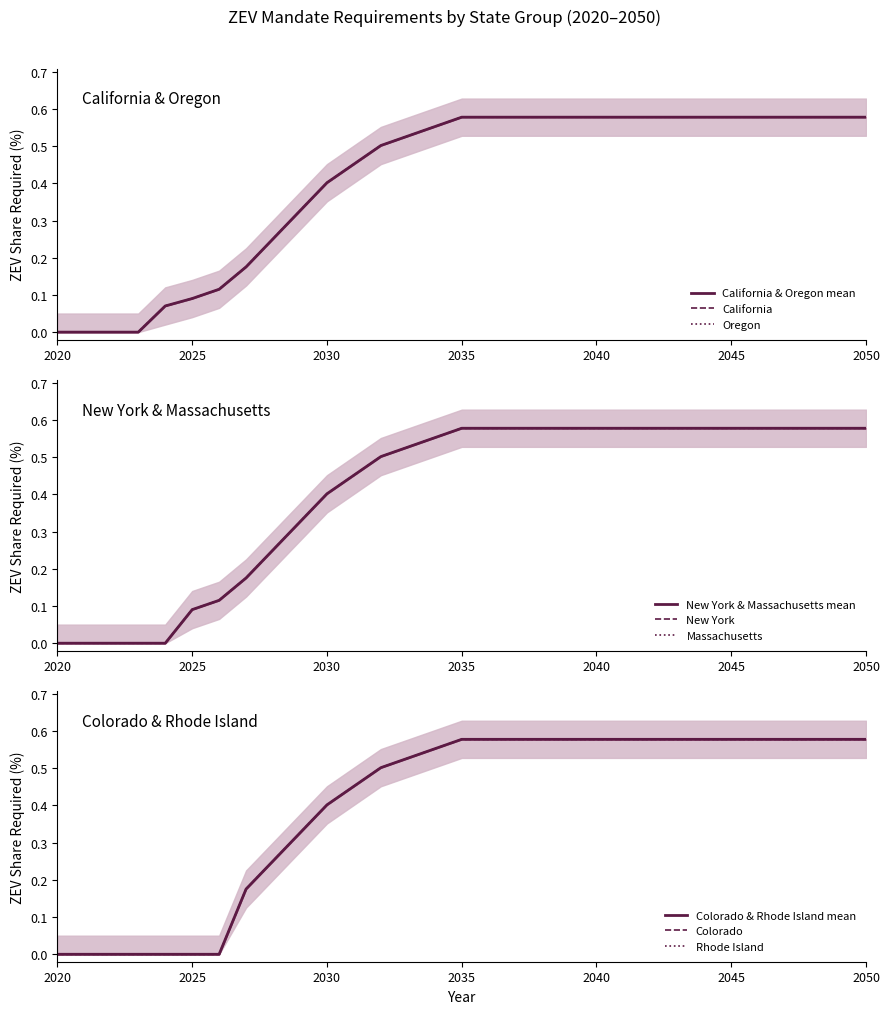

At how many categories does at least one series exceed 0?

27